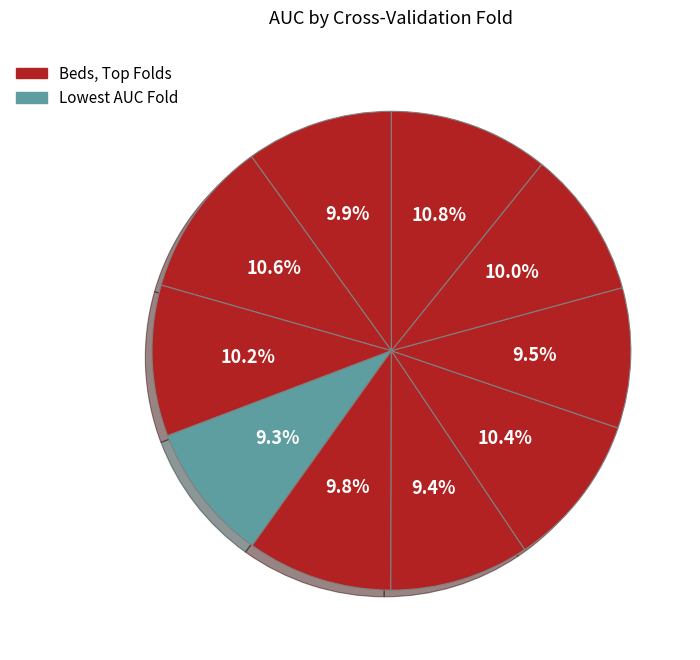

To the nearest percent, what is the difference between the largest and smallest slice percentages?

1%